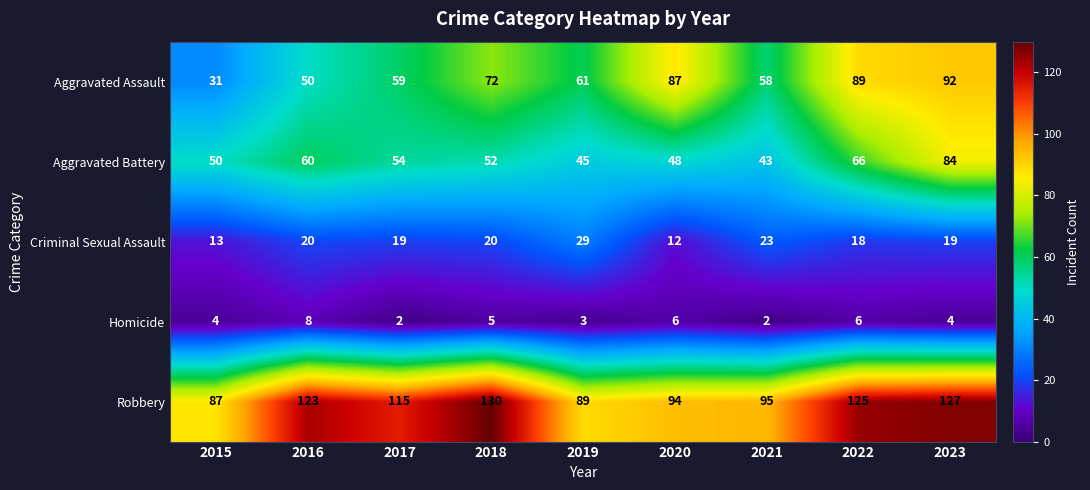

What is the difference between the second highest and minimum values in the Homicide series?

4